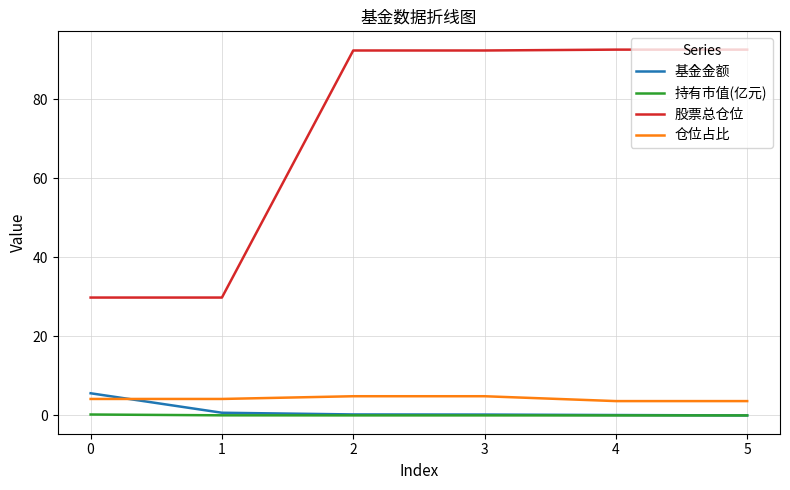

Is this an area chart (filled region under the line)?

No